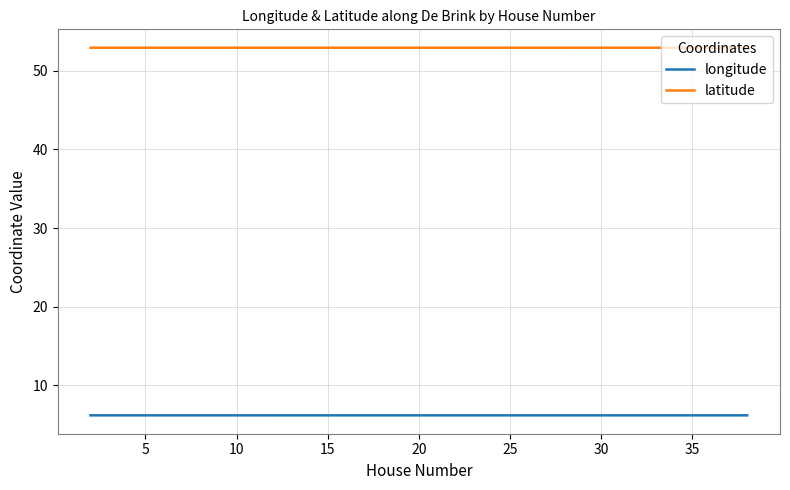

True or false: longitude and latitude cross at least once.

False